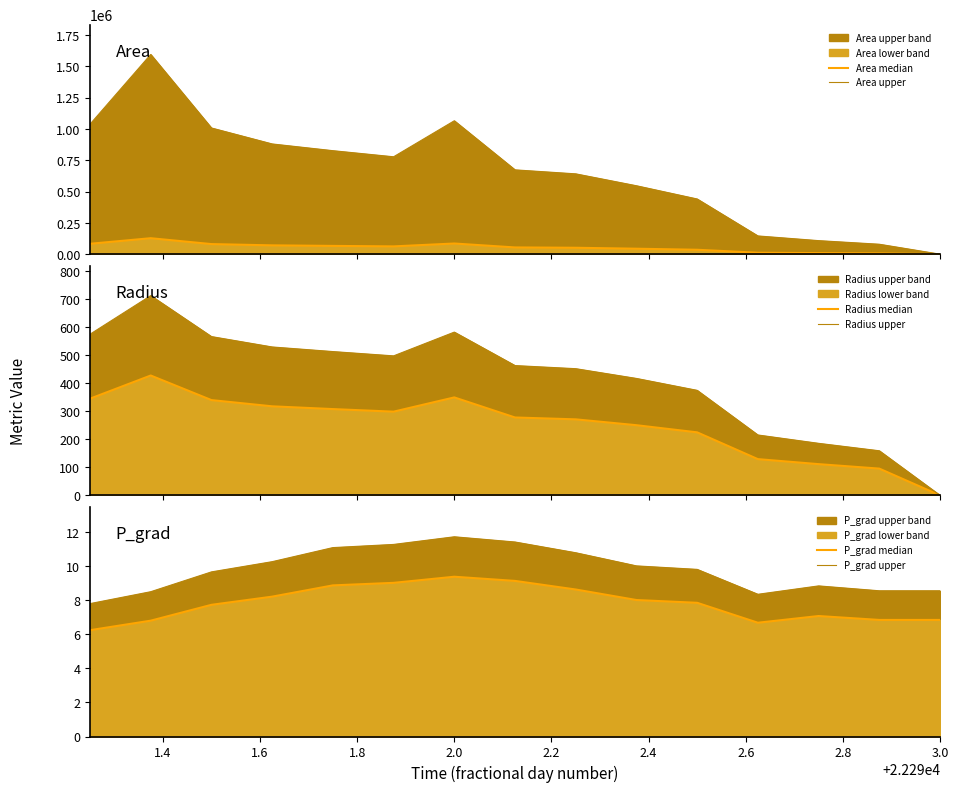

How many lines are shown in the chart?

6